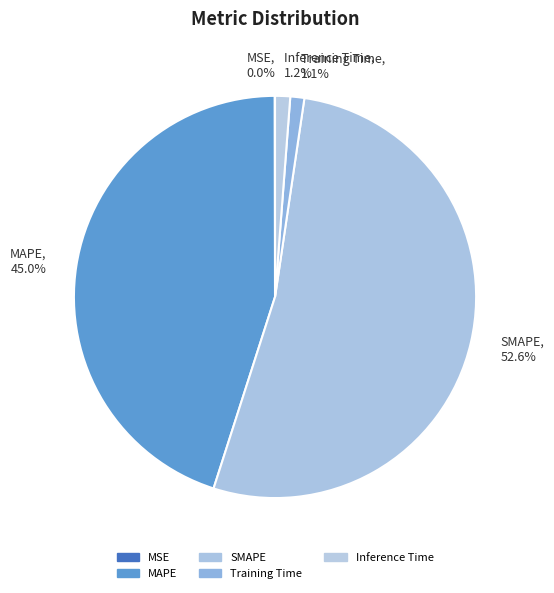

Between MAPE and Inference Time, which is larger?

MAPE